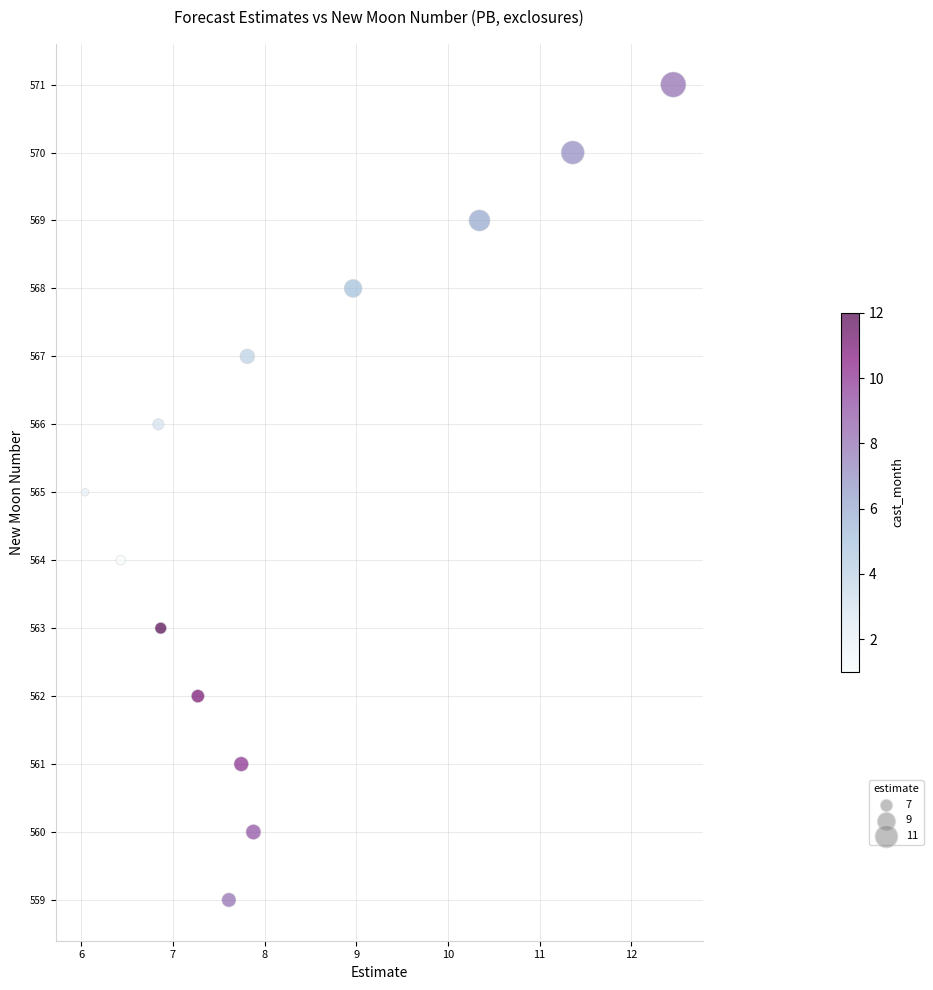

What is the range of Y values (max minus min)?

12